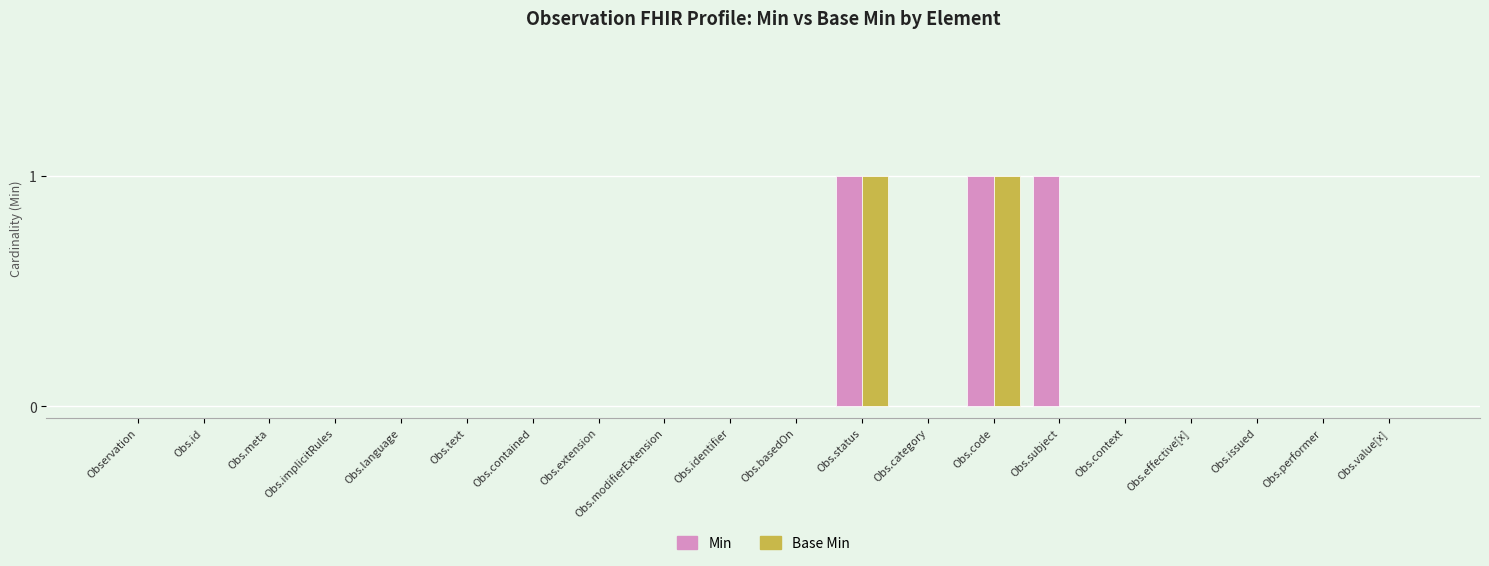

Is it true that Base Min equals 0 at Obs.identifier?

True